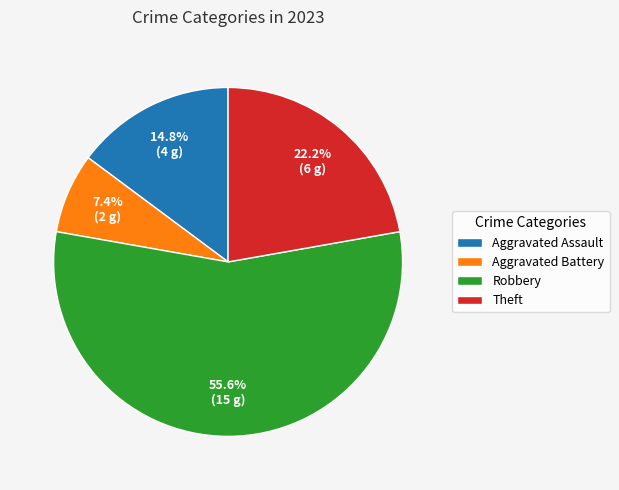

How many slices are in this pie chart?

4